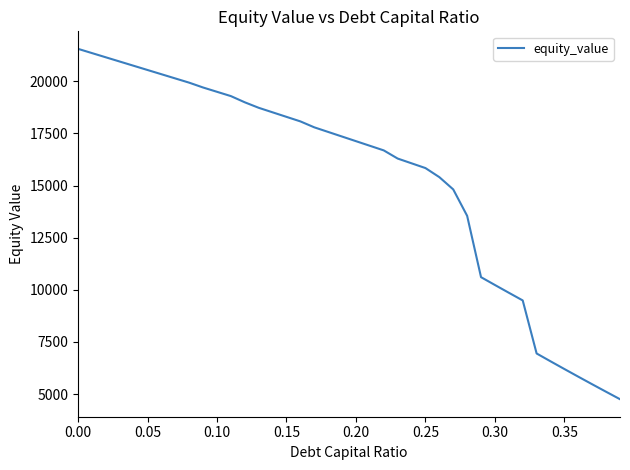

What is the difference between the maximum and minimum values?

16804.9